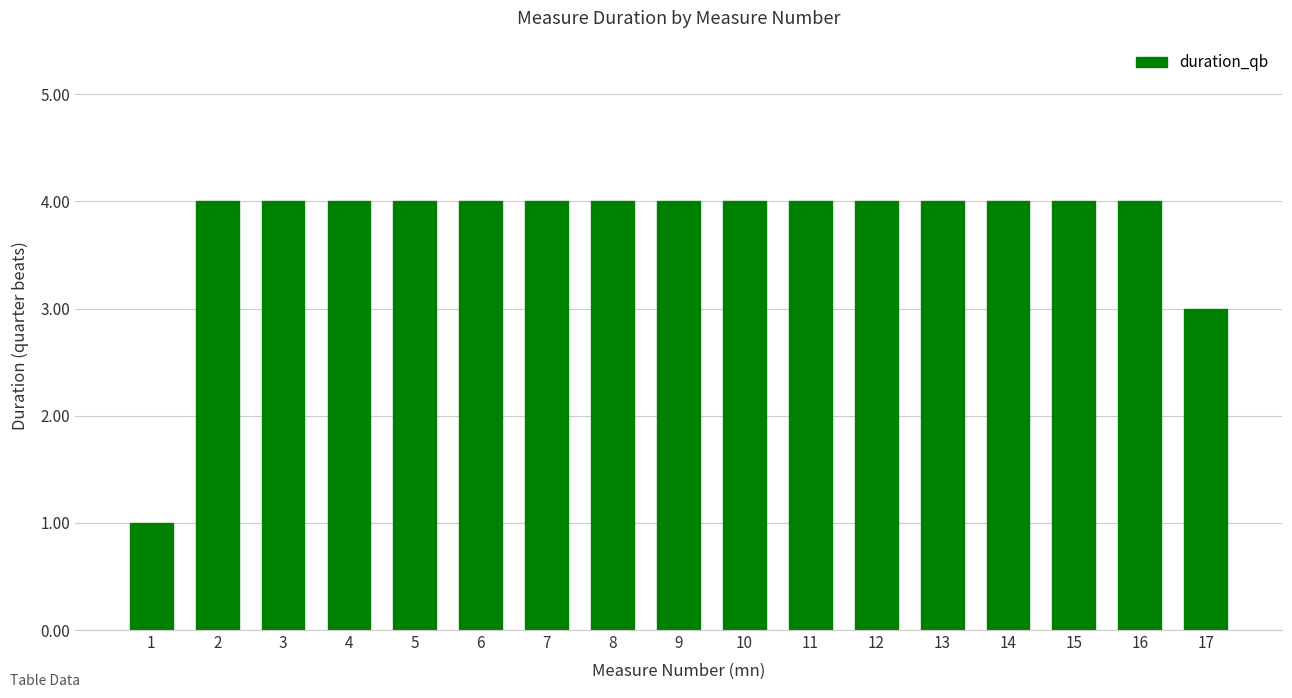

What is the smallest value displayed?

1